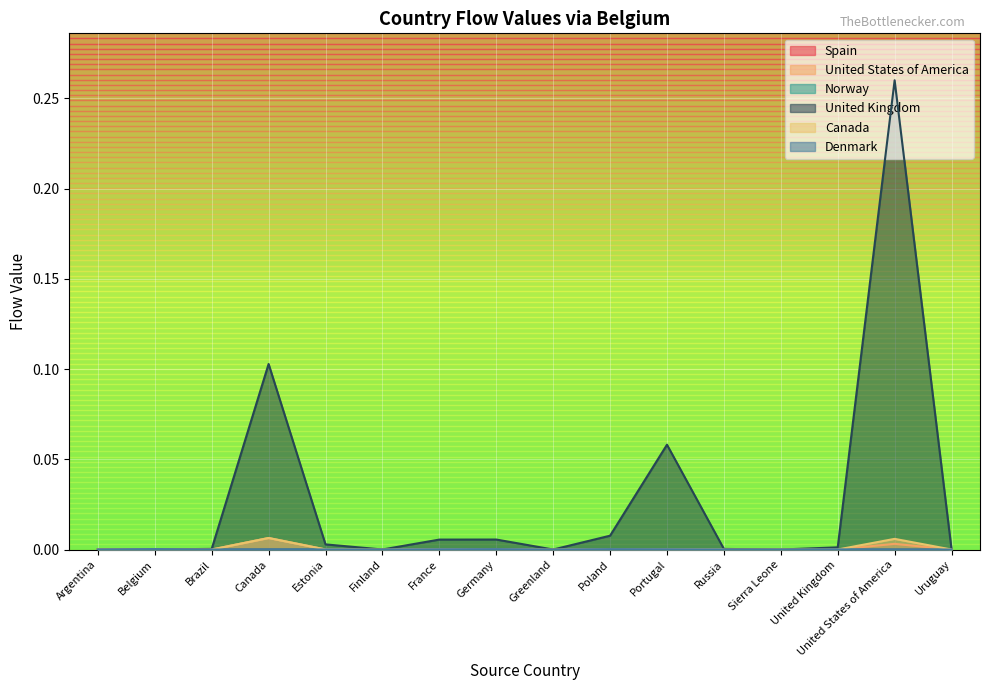

What position from the right is Russia?

5